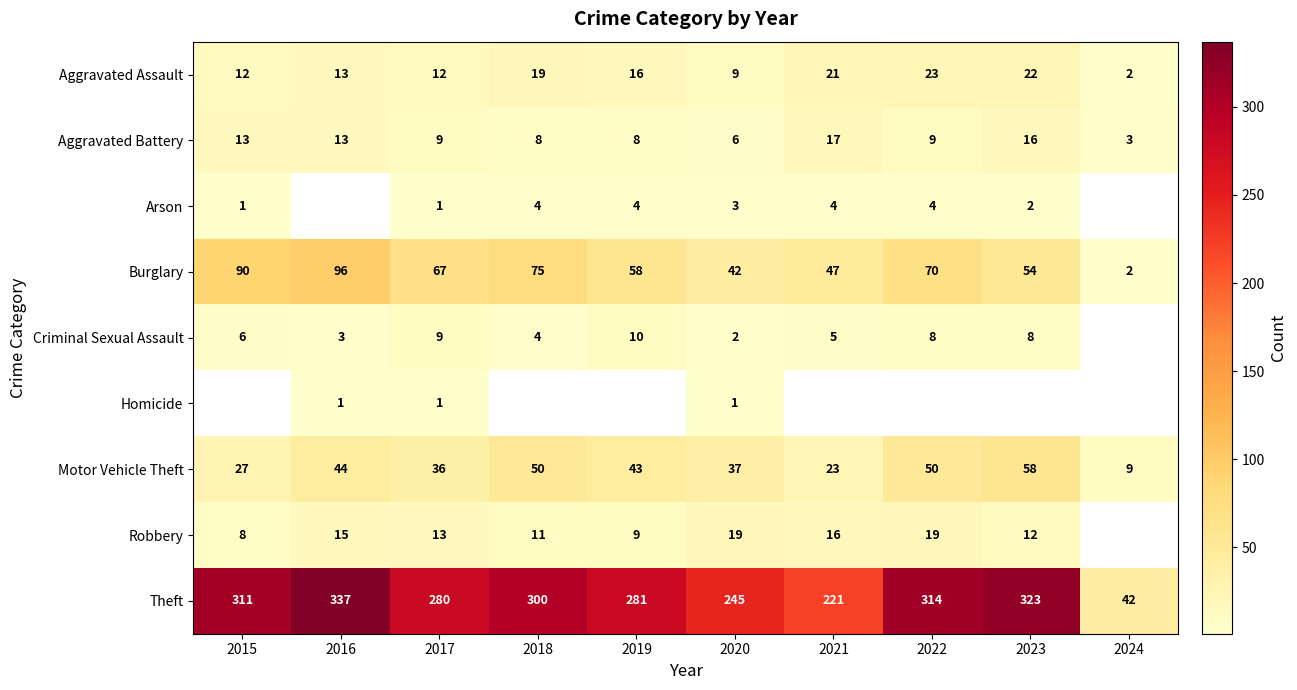

How many data points does each series have?

10